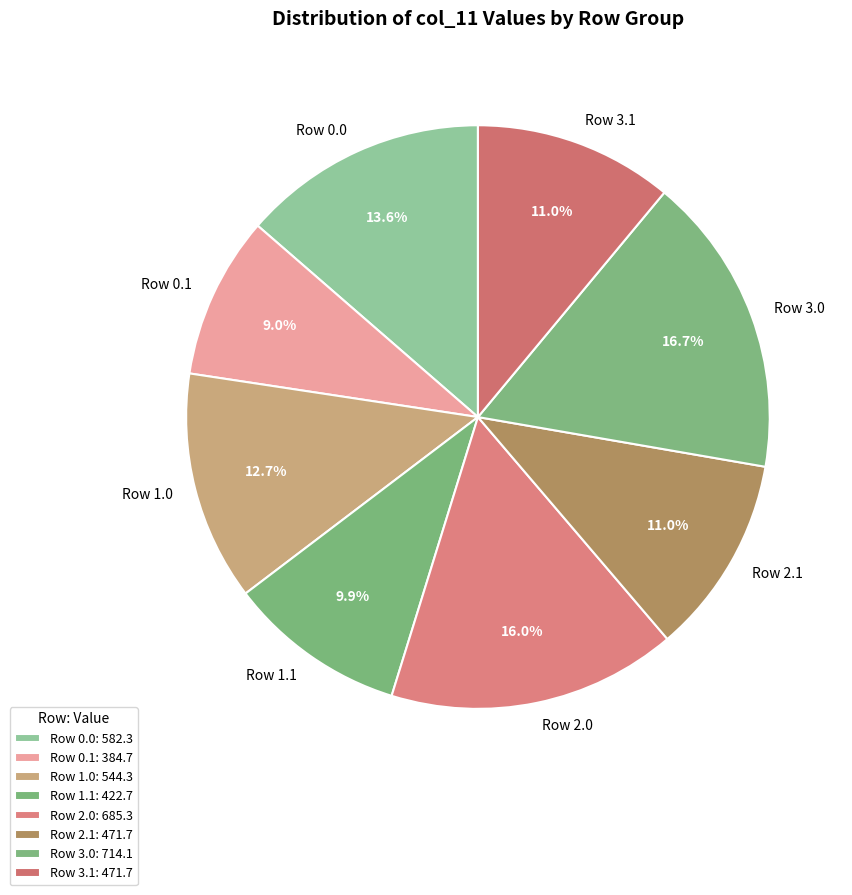

Does Row 1.1 account for over 50% of the chart?

No